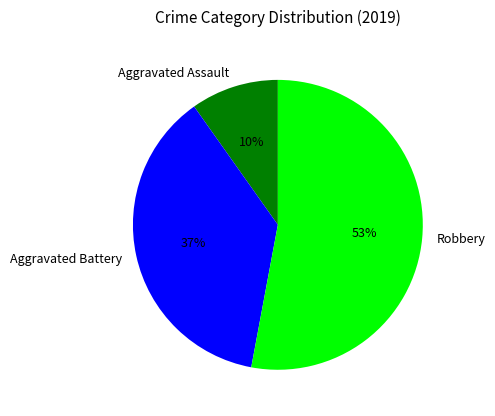

Which slice is the largest?

Robbery